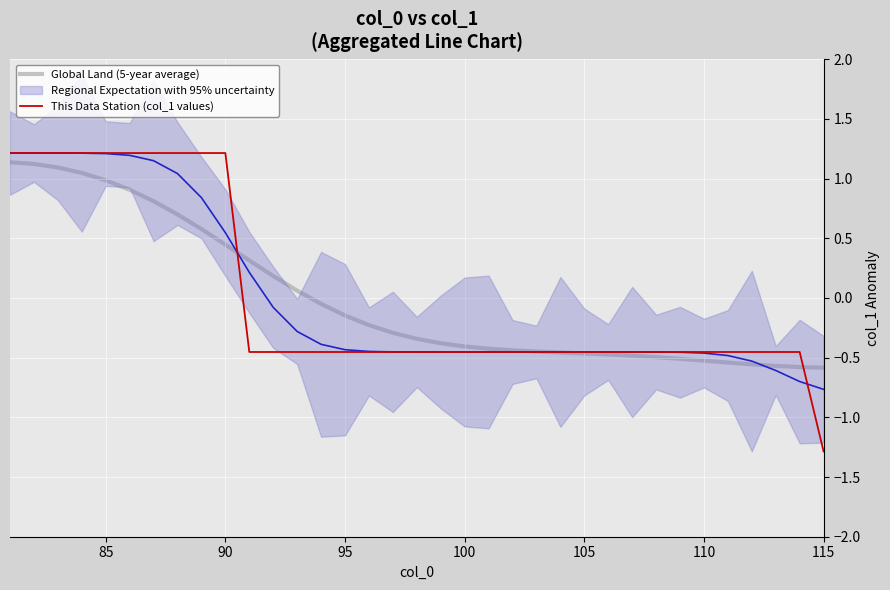

True or false: This Data Station (col_1 values) has a value of -0.7 at 105.

False